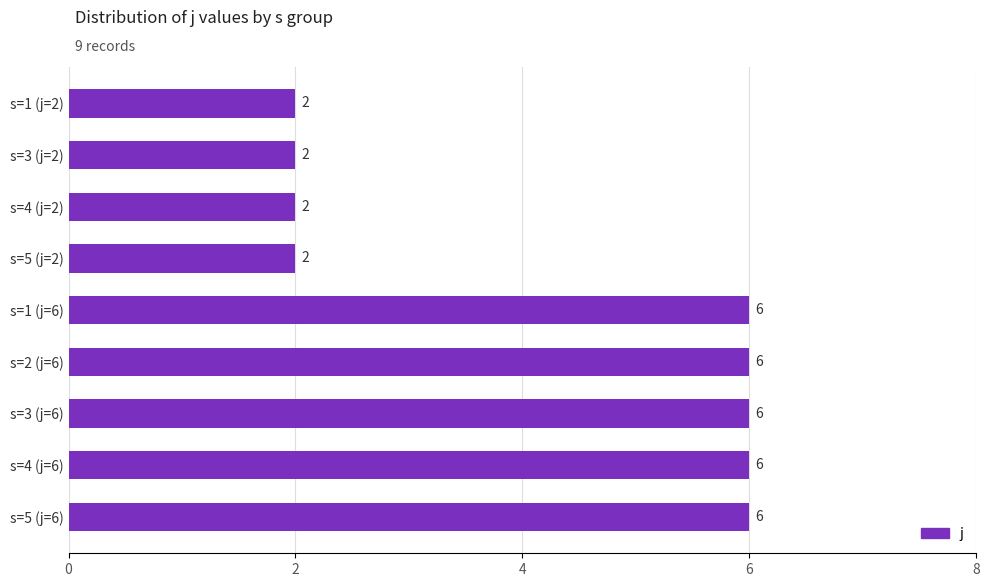

Reading top to bottom, what are all the values shown in this chart?

2	2	2	2	6	6	6	6	6